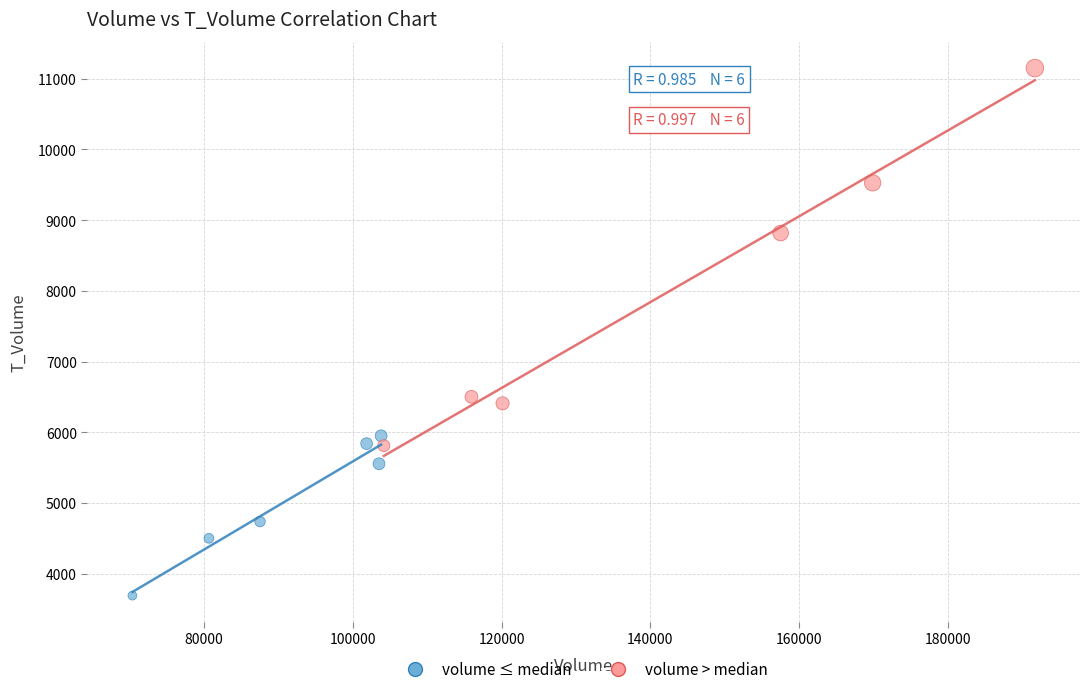

Which series reaches the minimum Y coordinate?

volume ≤ median